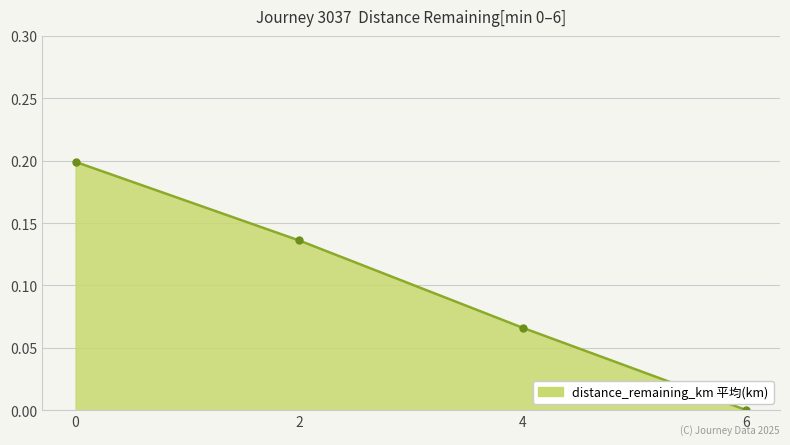

Is it true that the value at 6 is -0.1?

False